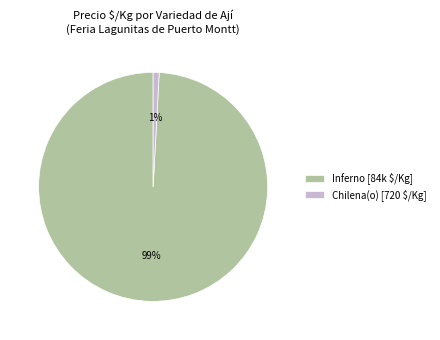

The Inferno [84k $/Kg] slice represents 89% of the pie. True or false?

False